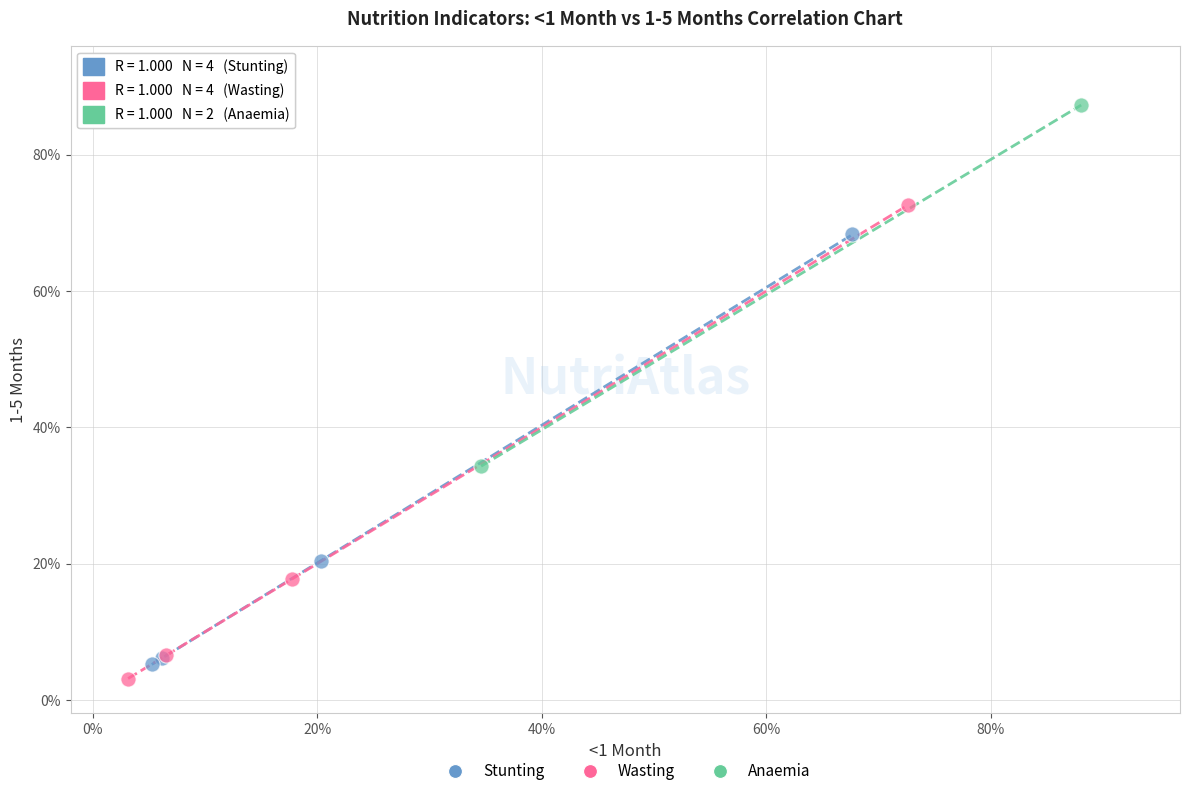

Which series contains the lowest Y value?

Wasting